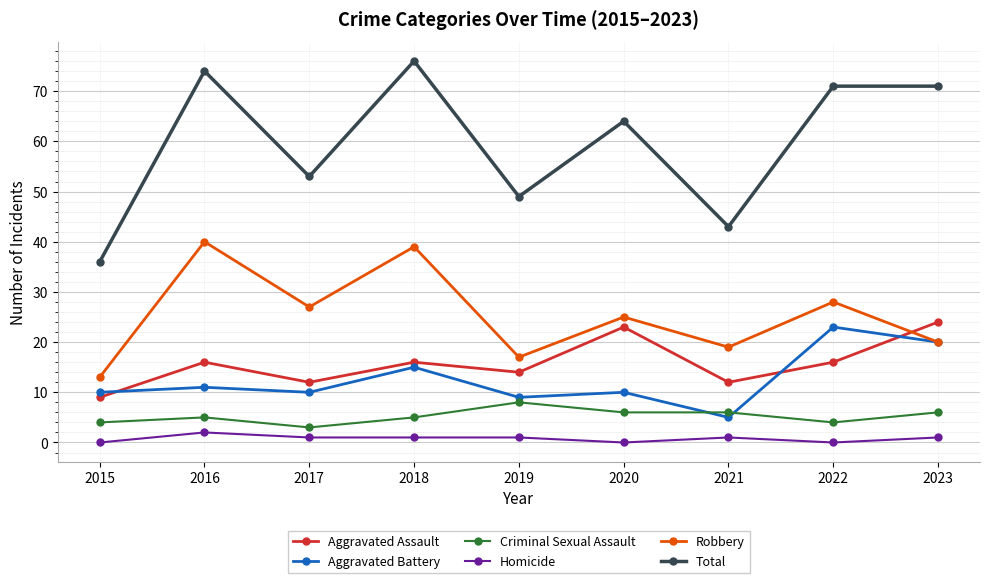

What is the lowest value of the Robbery series?

13